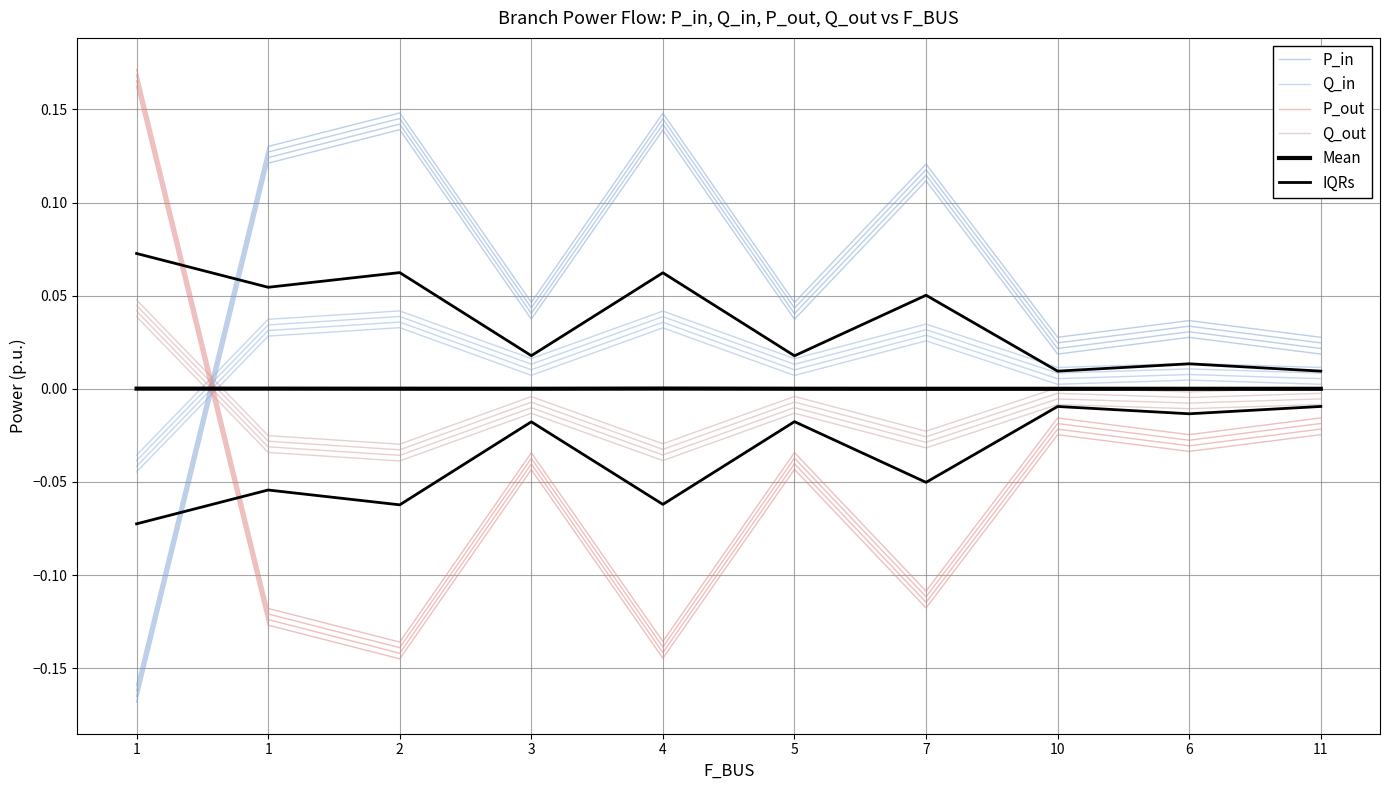

The P_in series shows 0.0 at 11. True or false?

True